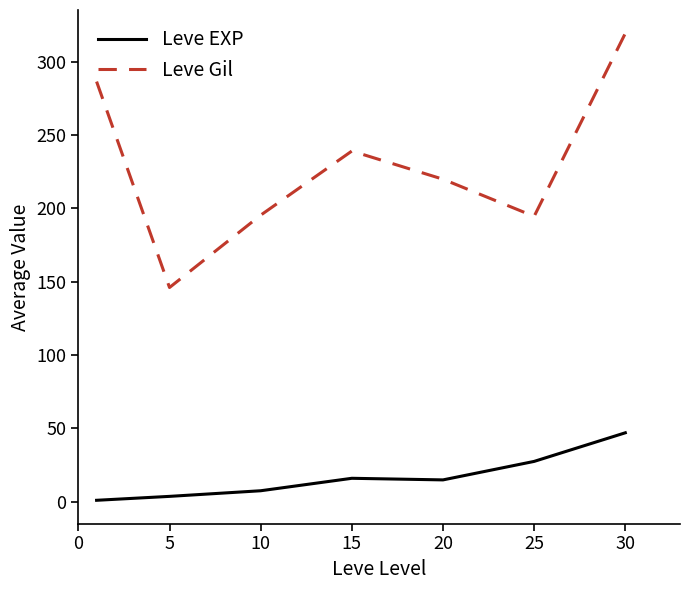

True or false: Leve EXP and Leve Gil intersect in this chart.

False